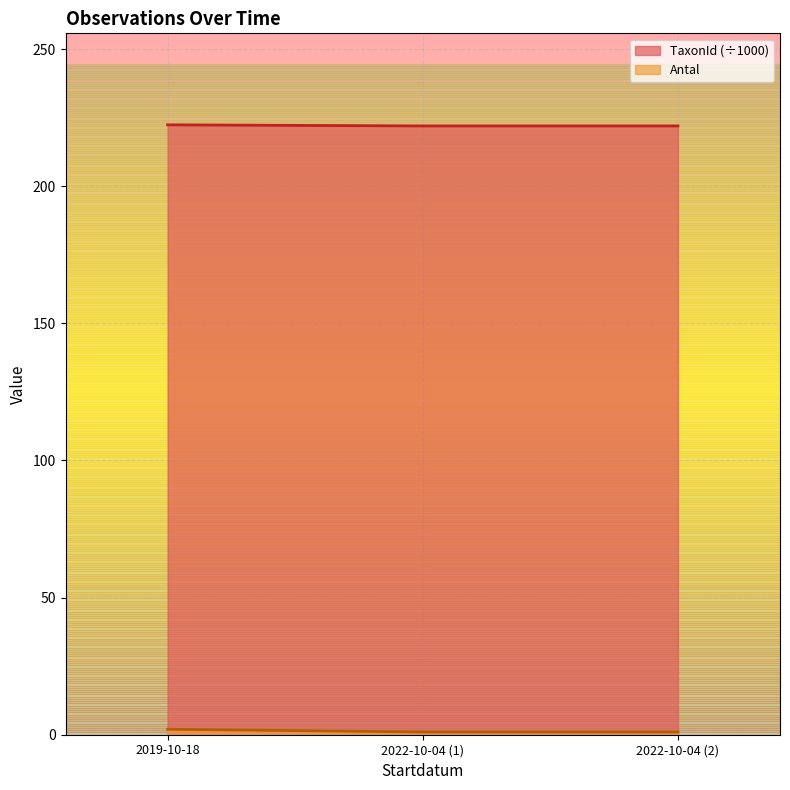

What position from the left is 2022-10-04 (1)?

2